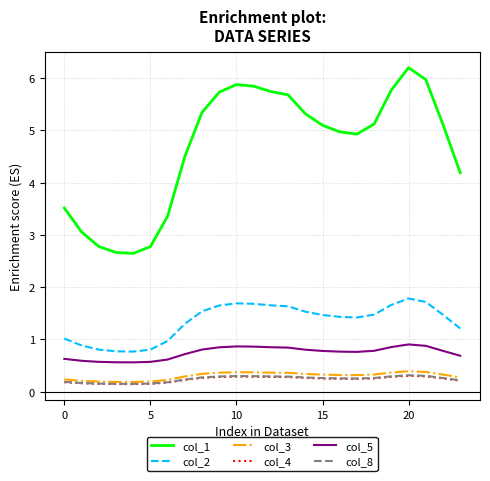

What is the maximum value shown in the chart?

6.2